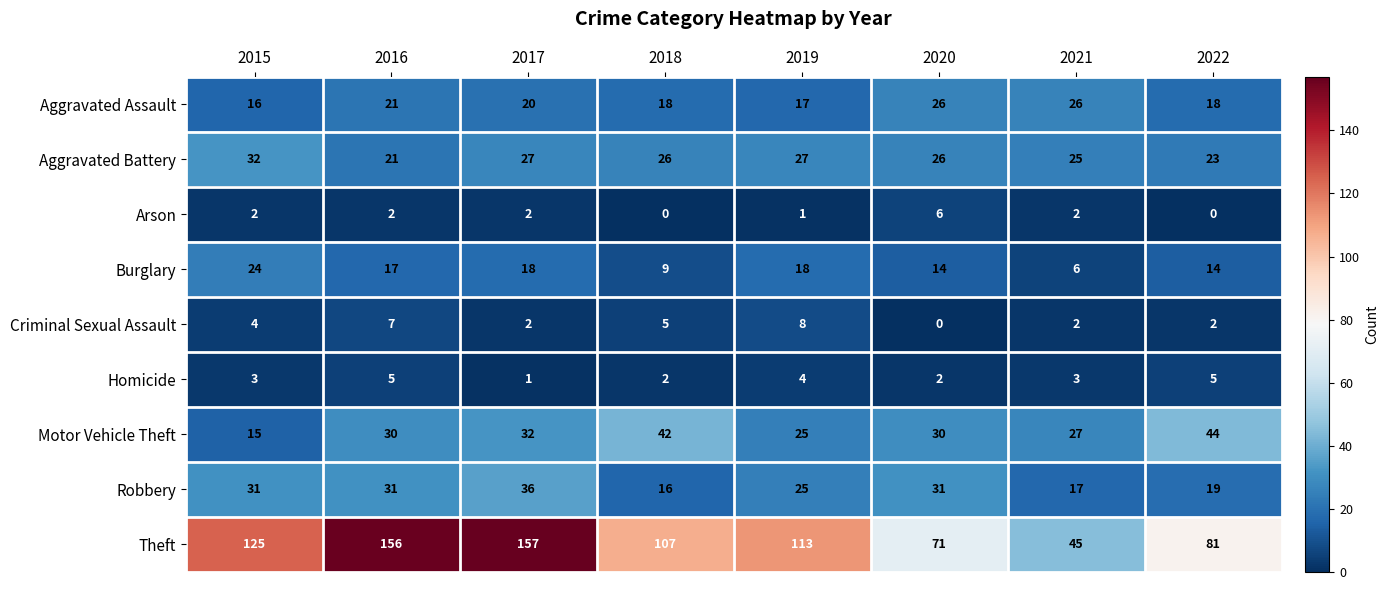

What is the sum of the Burglary values at 2015 and 2016?

41